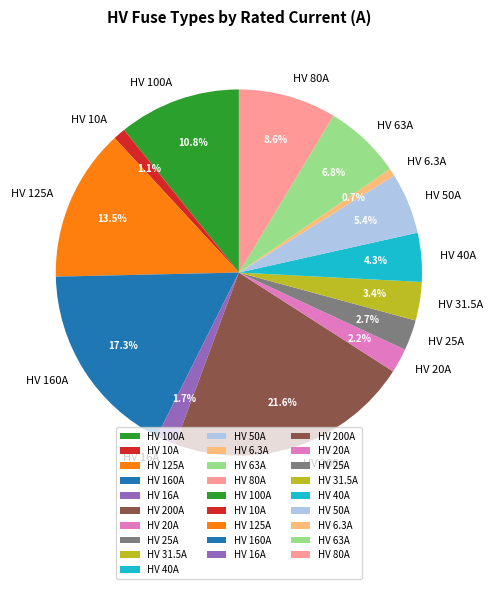

Between HV 20A and HV 25A, which is larger?

HV 25A